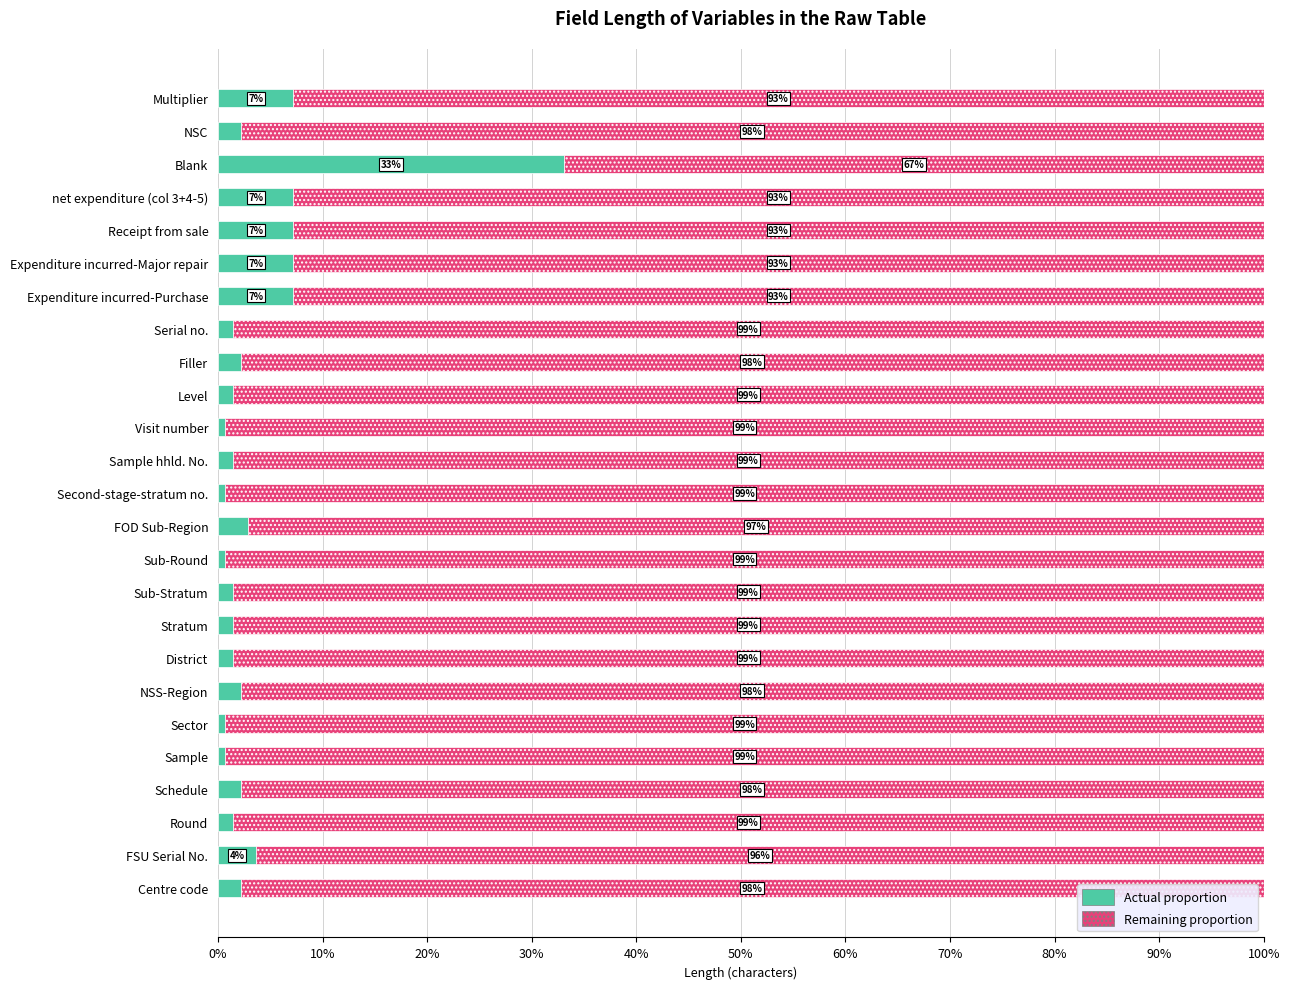

What is the total value across all series at Sample hhld. No.?

100.0